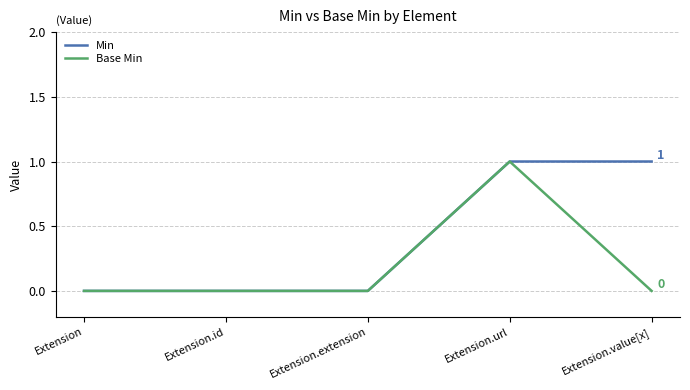

Reading right to left, transcribe all the data shown in this chart.

Min: Extension.value[x]=1	Extension.url=1	Extension.extension=0	Extension.id=0	Extension=0
Base Min: Extension.value[x]=0	Extension.url=1	Extension.extension=0	Extension.id=0	Extension=0